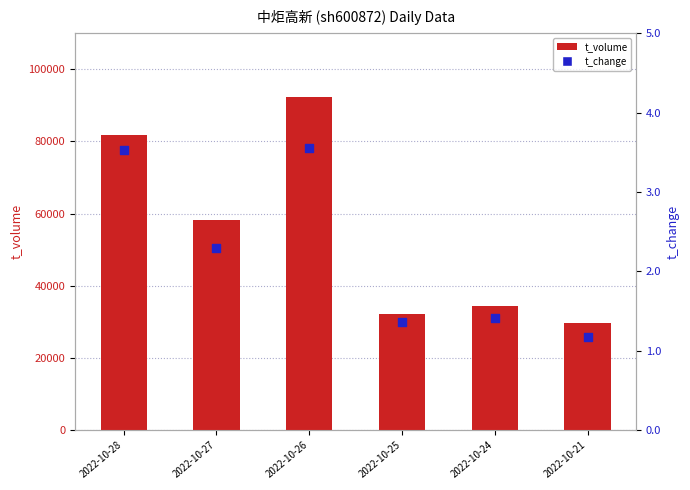

At which category is the sum across all series the highest?

2022-10-26